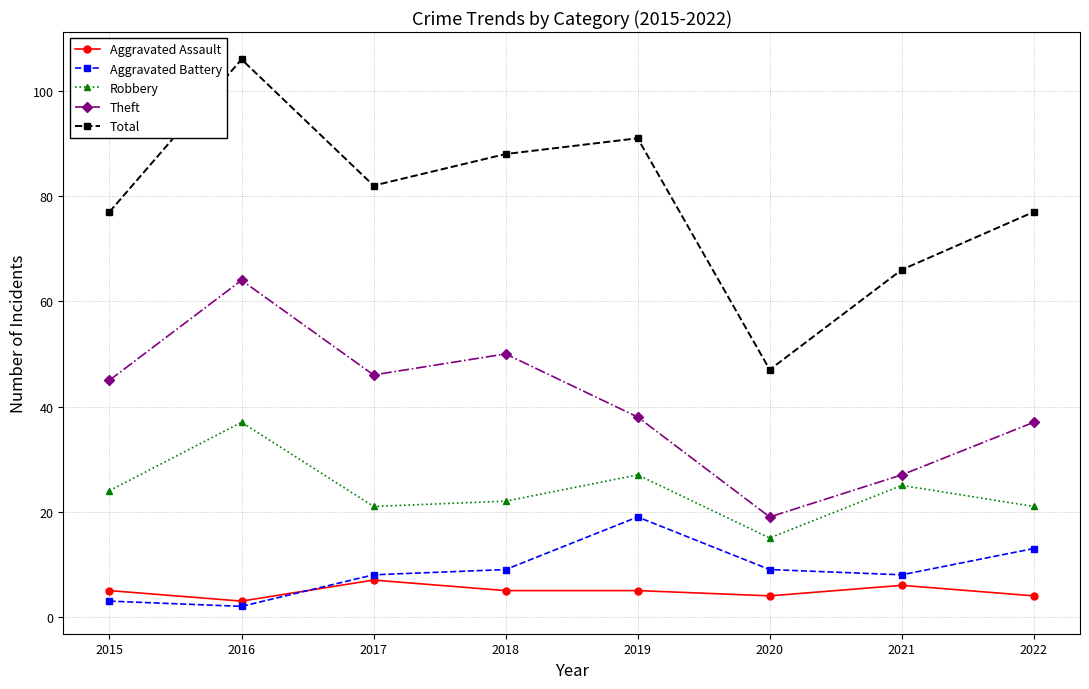

True or false: Theft and Aggravated Assault cross at least once.

False